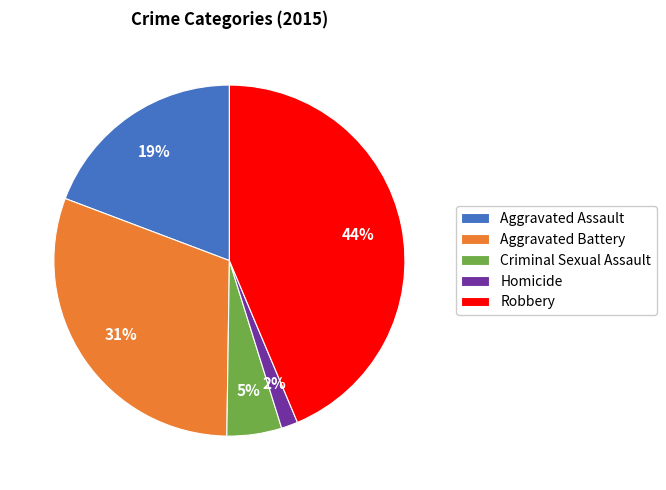

To the nearest percent, what is the combined percentage of Criminal Sexual Assault and Aggravated Assault?

24%